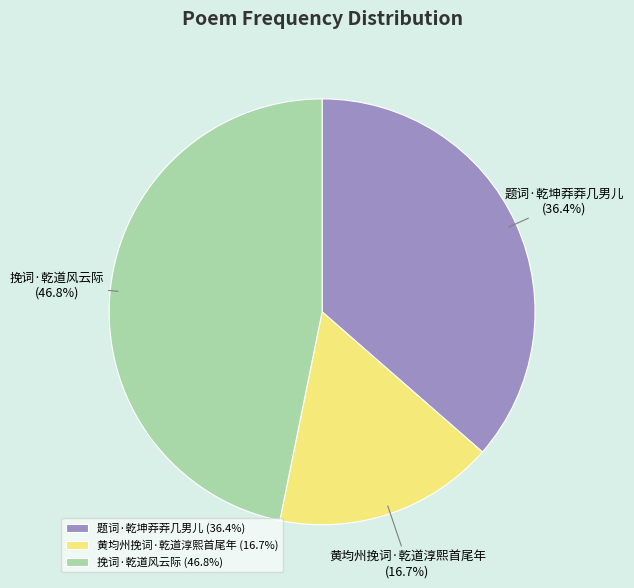

To the nearest percent, what is the difference between the 挽词·乾道风云际 and 黄均州挽词·乾道淳熙首尾年 slice percentages?

30%